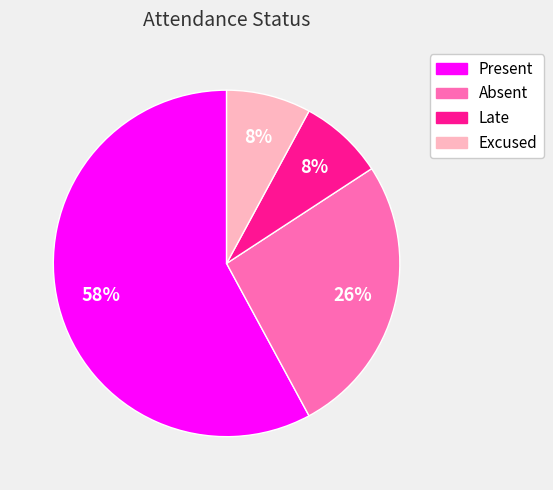

Between Absent and Excused, which is larger?

Absent